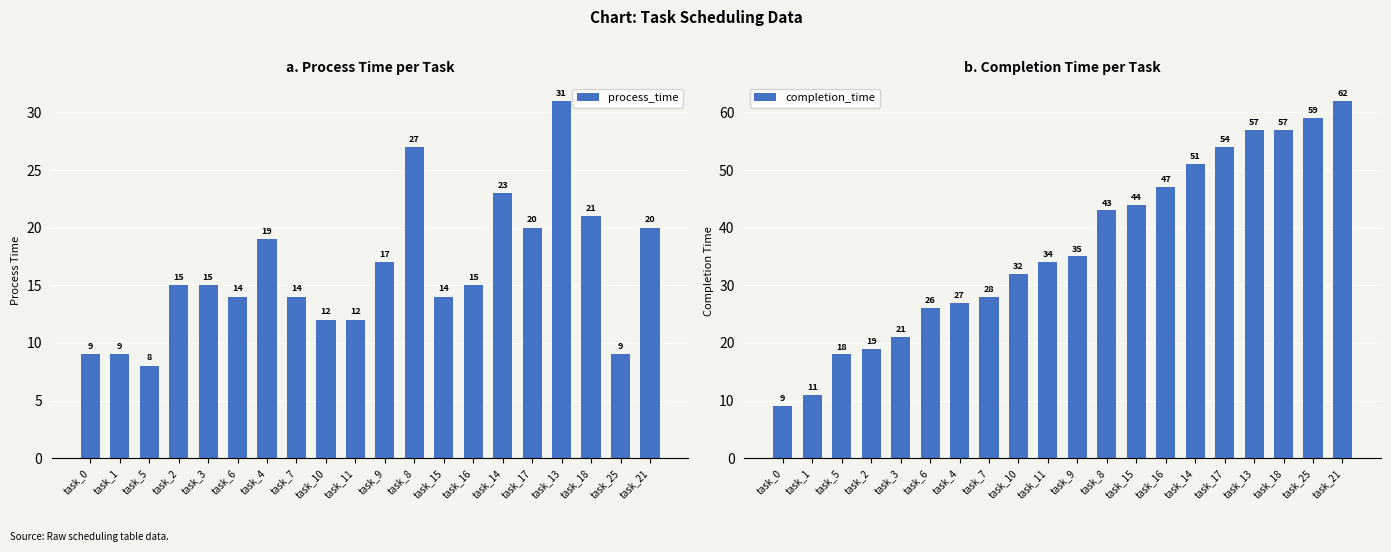

The completion_time series shows 28 at task_13. True or false?

False